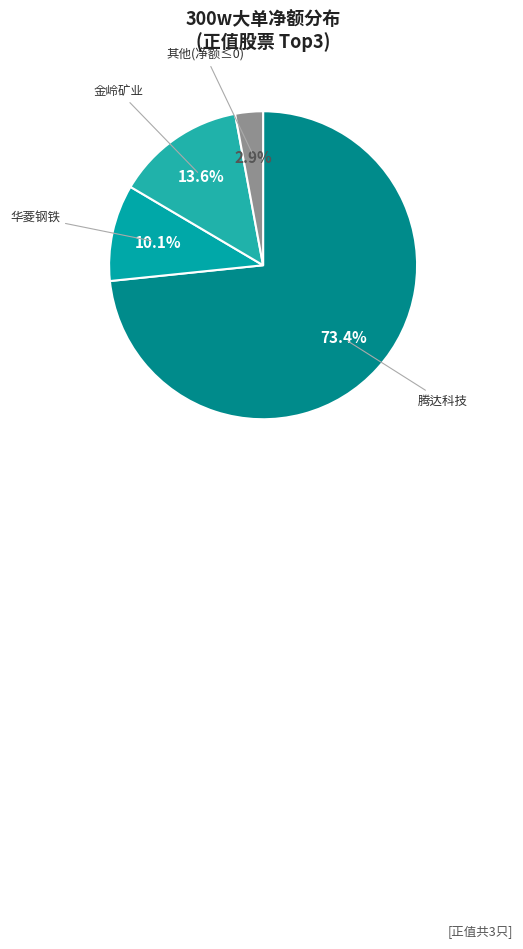

Count the number of slices in the pie.

4